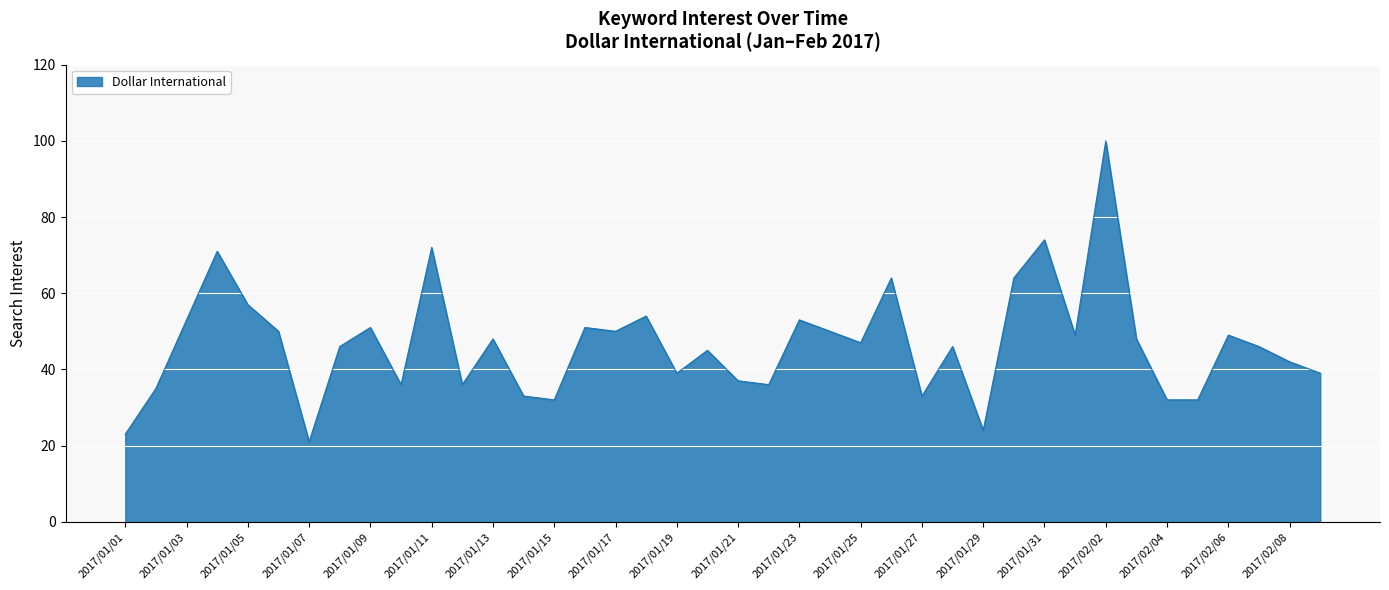

What is the smallest value displayed?

21